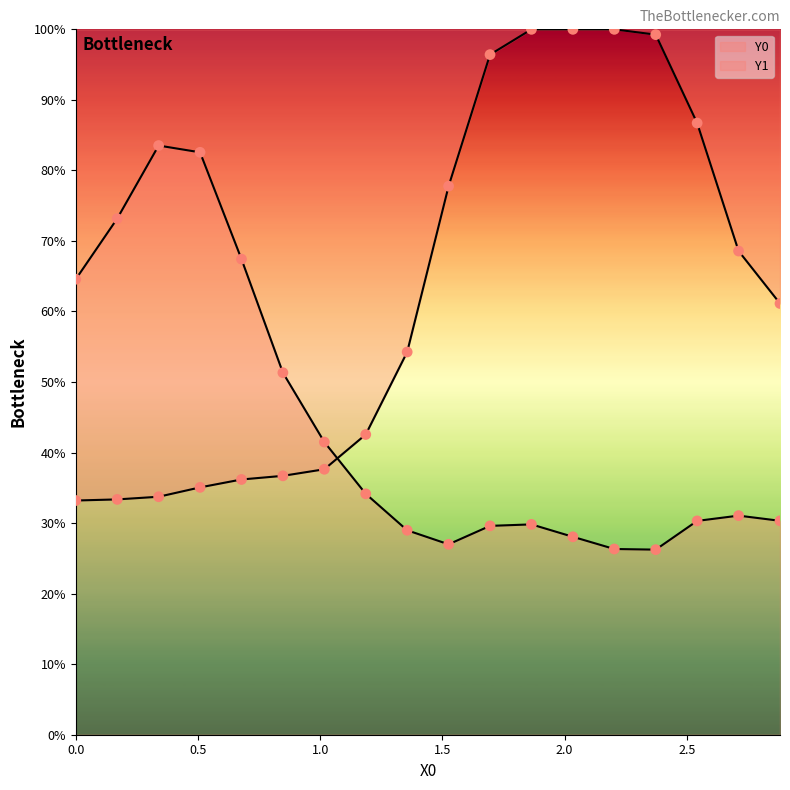

Is the value of Y1 at 7 greater than the value of Y0 at 17?

No